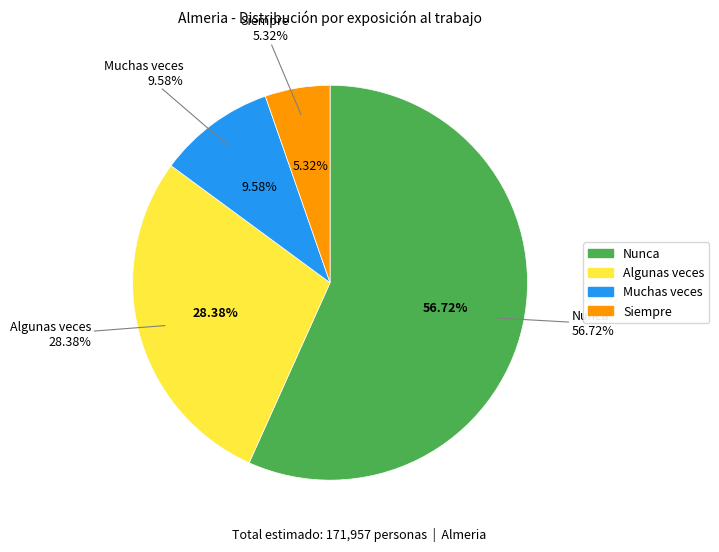

What is the ratio of the value at Siempre to the value at Algunas veces?

0.2